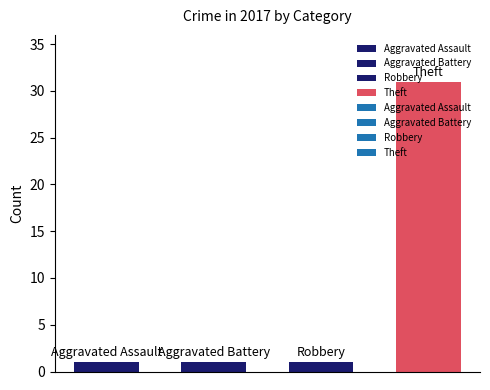

What is the greatest value displayed?

31